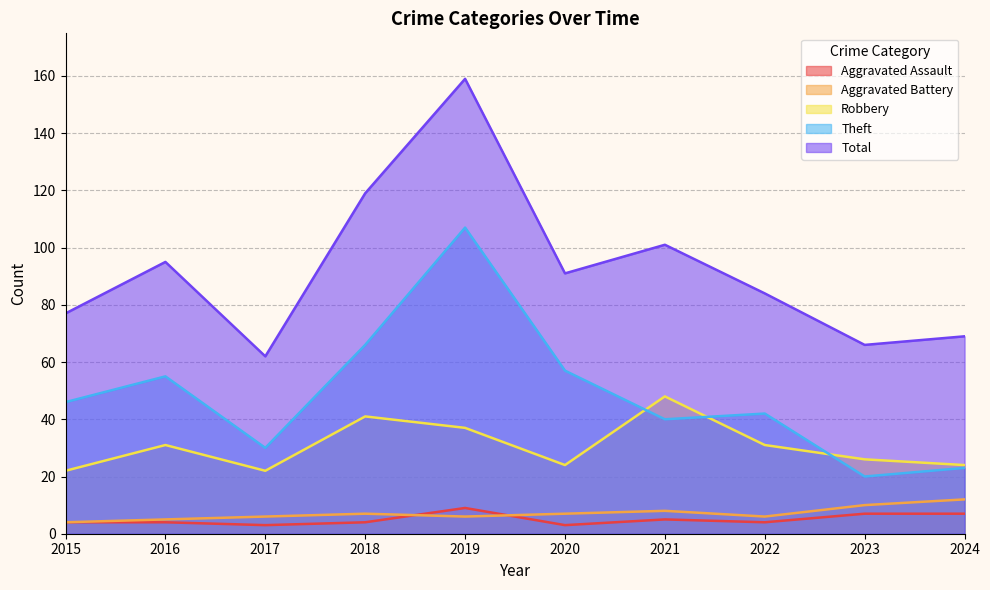

At how many categories does at least one series exceed 137?

1